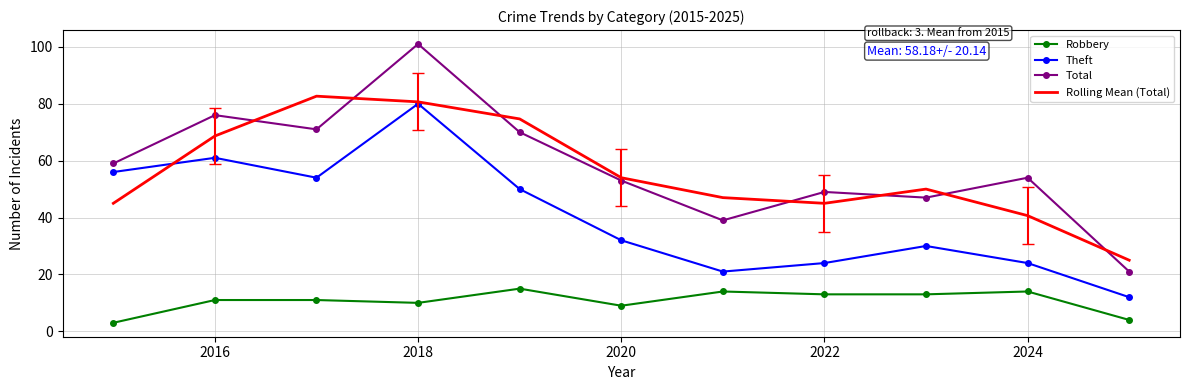

Reading left to right, what are all the values shown in this chart?

Robbery: 3.0	11.0	11.0	10.0	15.0	9.0	14.0	13.0	13.0	14.0	4.0
Theft: 56.0	61.0	54.0	80.0	50.0	32.0	21.0	24.0	30.0	24.0	12.0
Total: 59.0	76.0	71.0	101.0	70.0	53.0	39.0	49.0	47.0	54.0	21.0
Rolling Mean (Total): 45.0	68.7	82.7	80.7	74.7	54.0	47.0	45.0	50.0	40.7	25.0